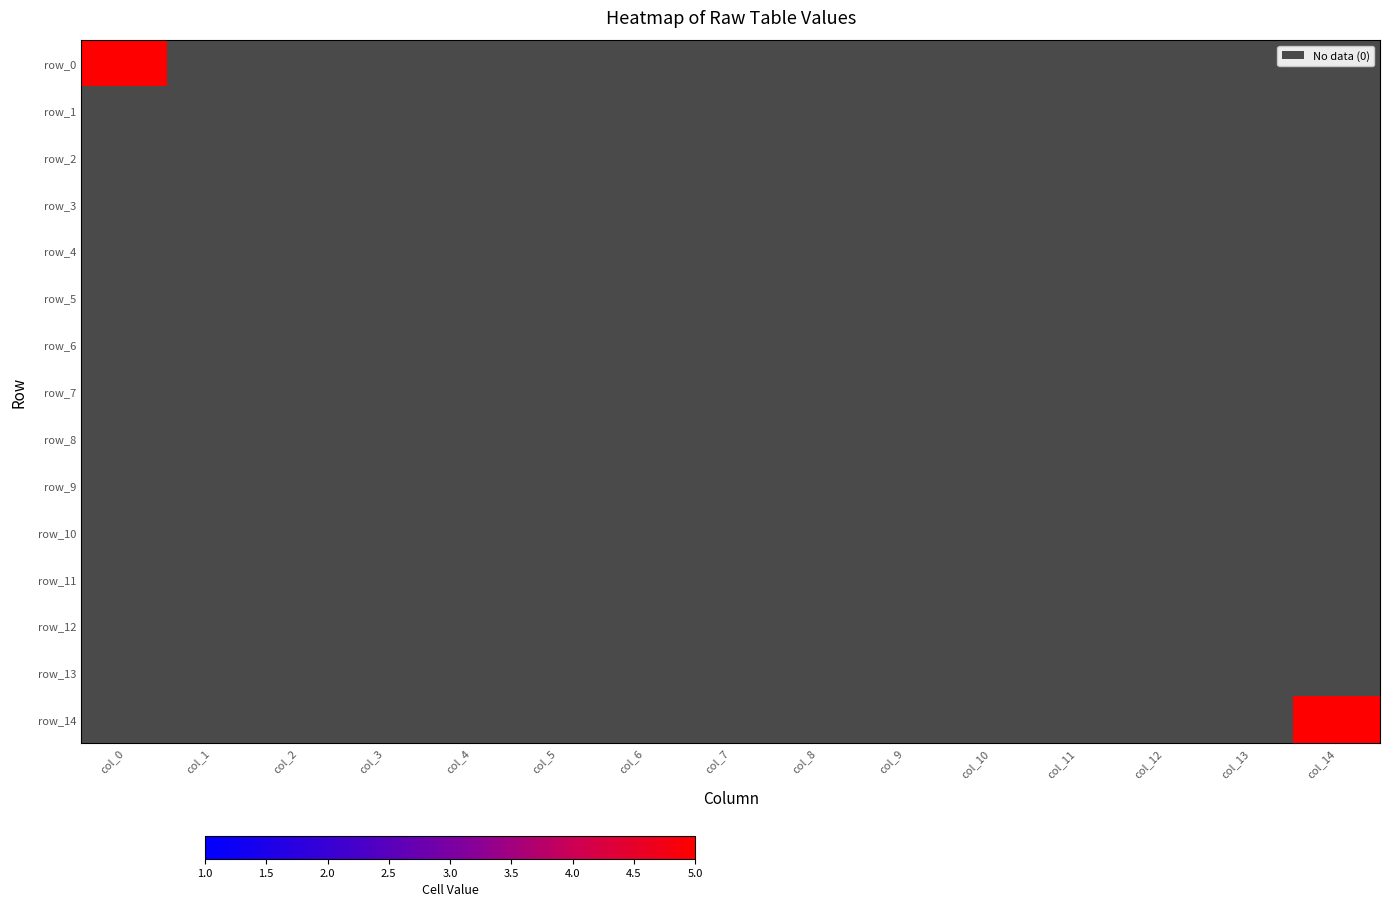

At col_3, list the series in order from largest to smallest.

row_0, row_1, row_2, row_3, row_4, row_5, row_6, row_7, row_8, row_9, row_10, row_11, row_12, row_13, row_14